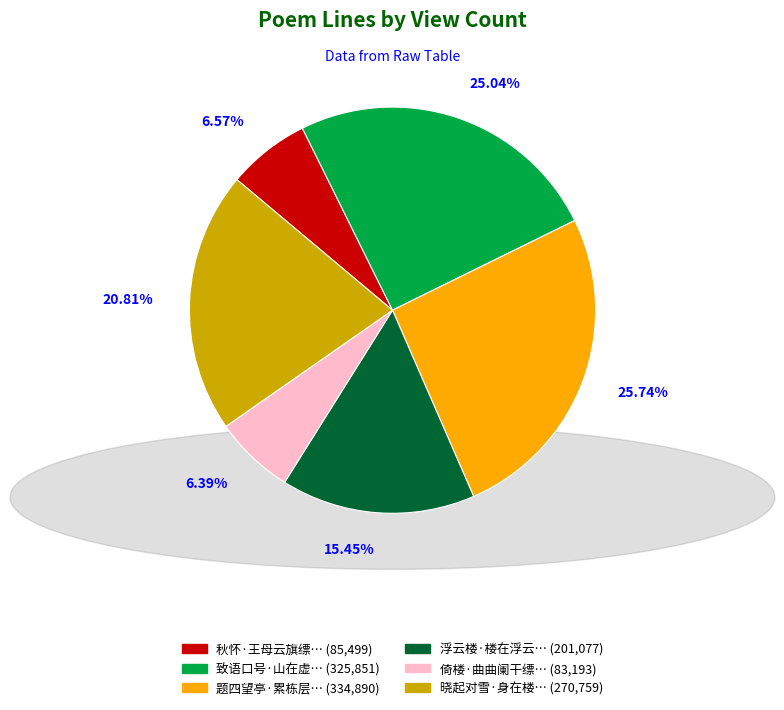

Is there any slice that represents more than half of the pie?

No